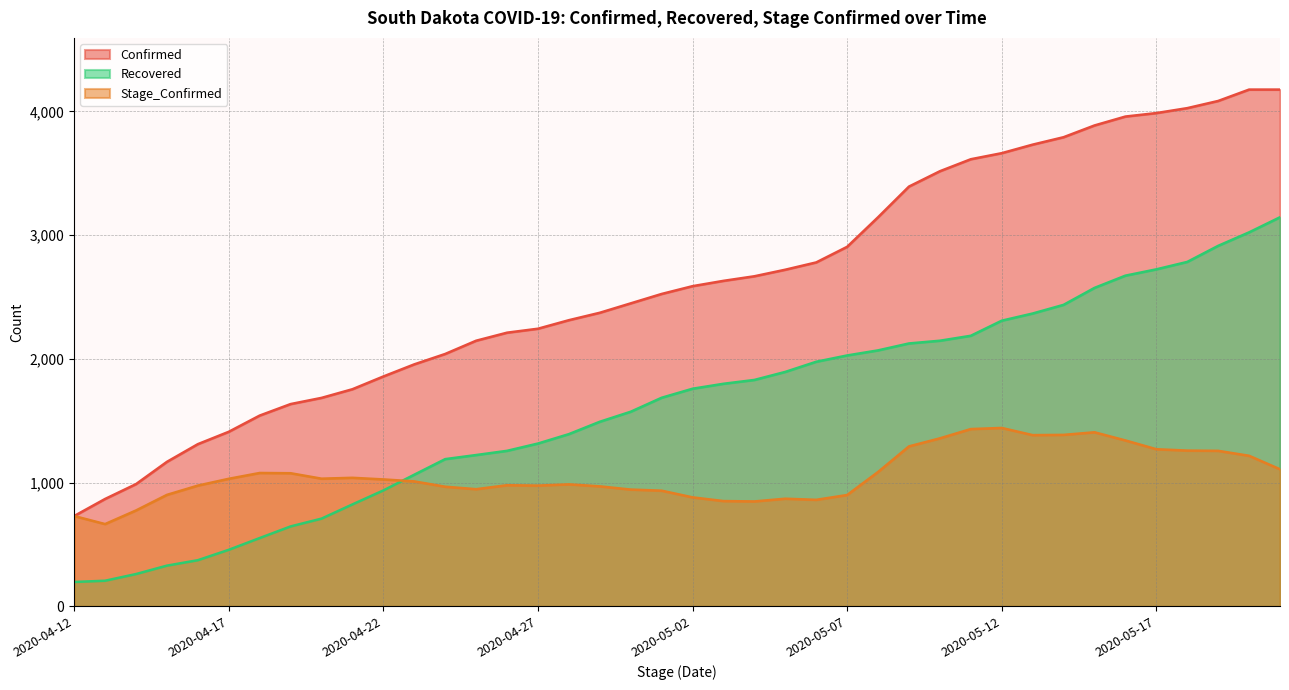

Does the chart have visible grid lines?

Yes